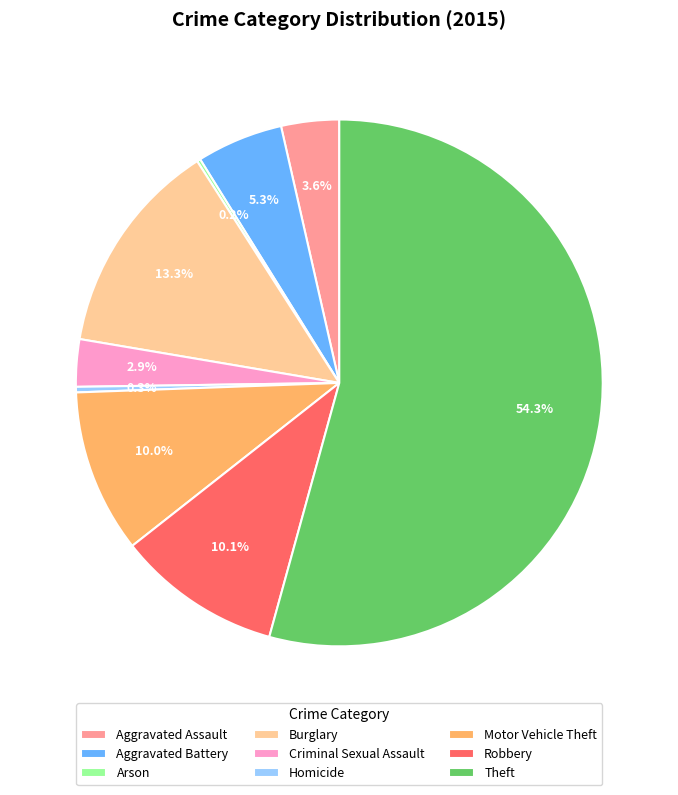

Does any single category account for the majority?

Yes